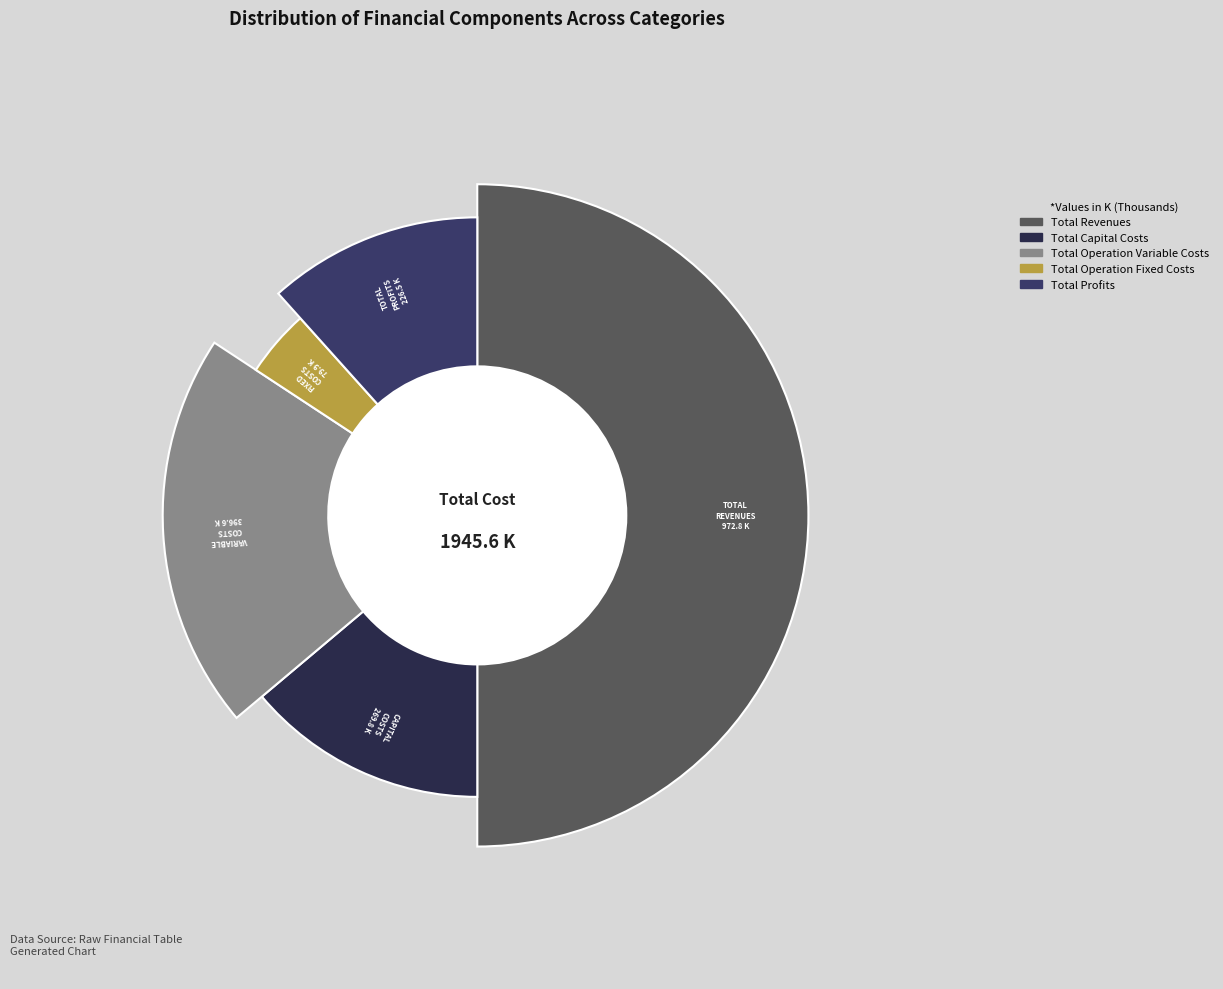

Count the number of slices in the pie.

5